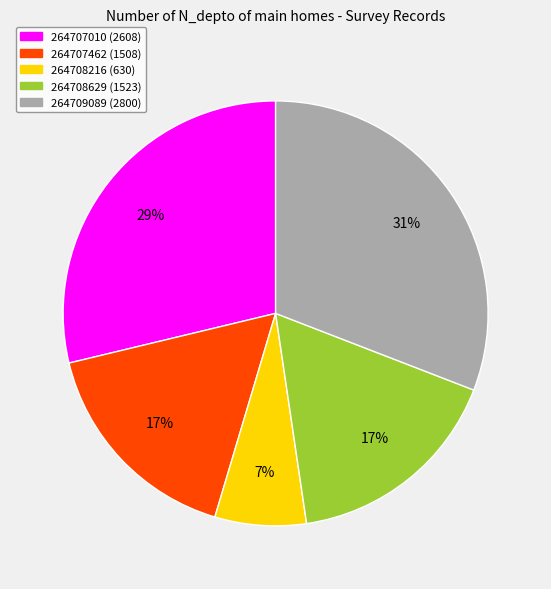

Does 264708629 account for over 50% of the chart?

No